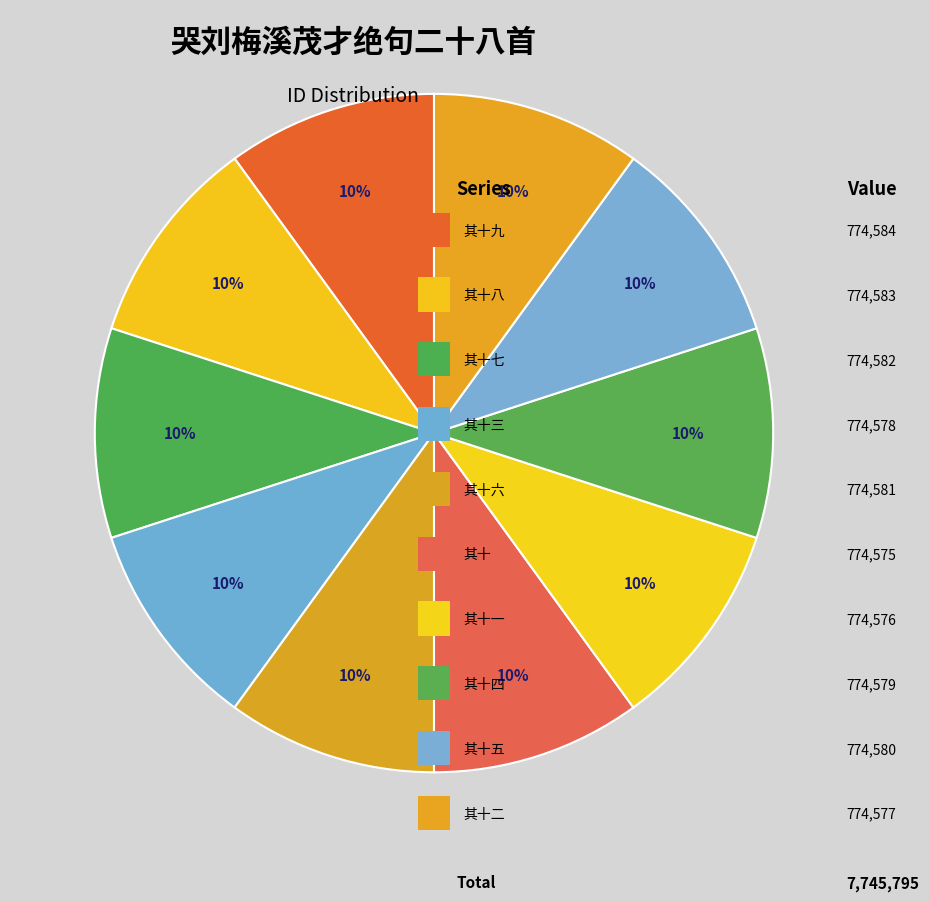

Which category has the smallest portion of the pie?

哭刘梅溪茂才绝句二十八首 其十